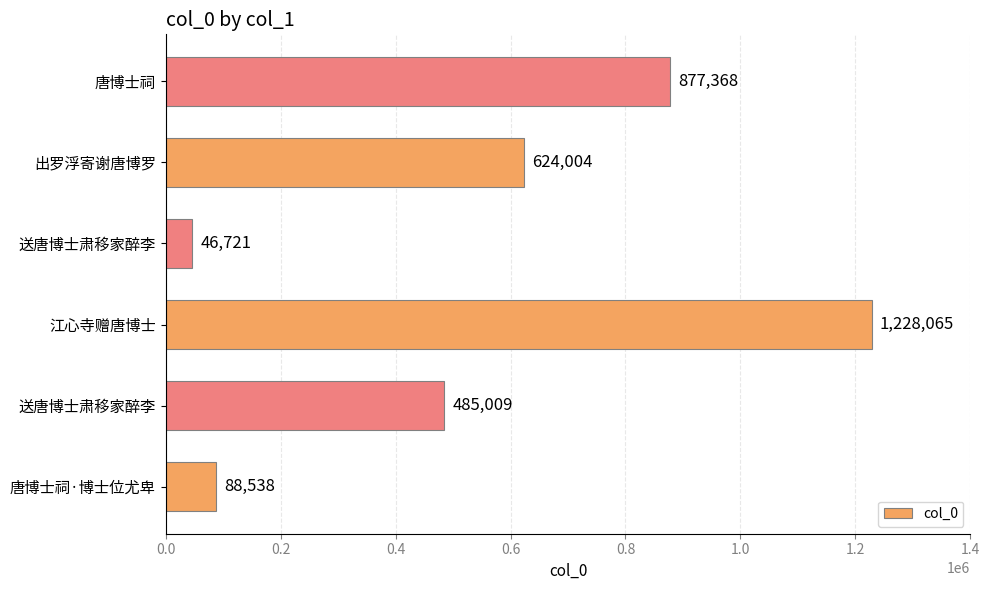

How many distinct data groups are displayed?

1